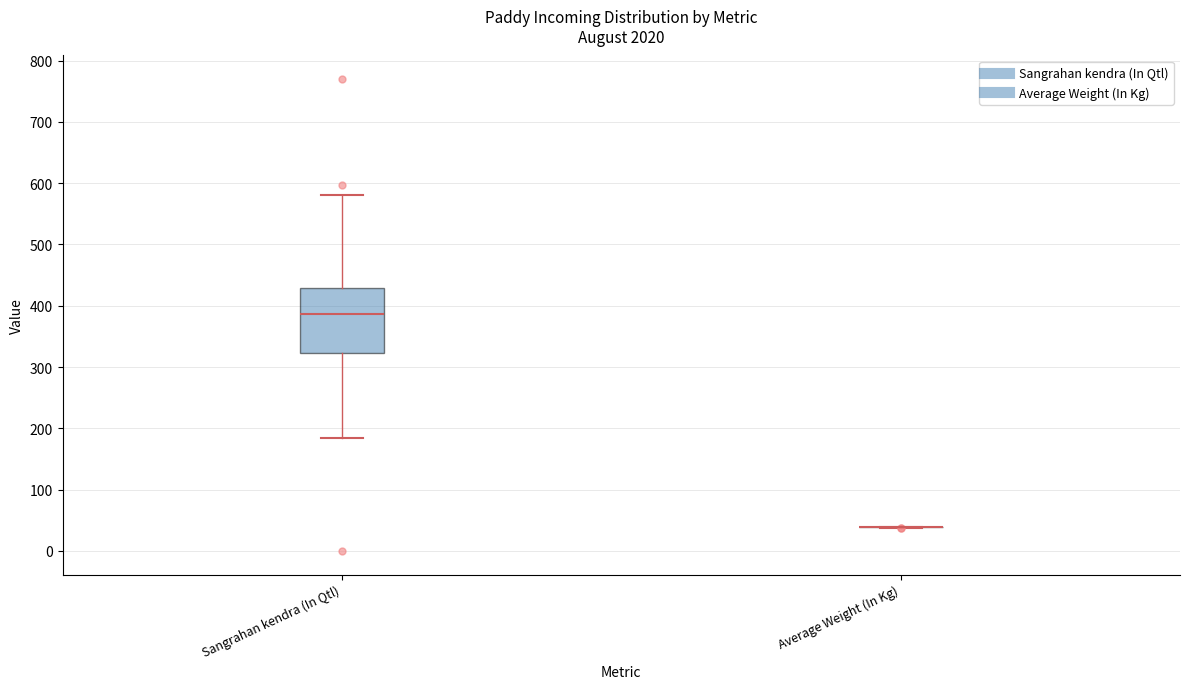

Reading left to right, transcribe this box plot: for each box, give where its median line is, the range the box spans, and where its two whiskers end, as read against the y-axis. The values are not printed on the chart, so give them approximately, as read against the axis.

Sangrahan kendra (In Qtl): median 390, box 320 to 430, whiskers 180 to 580
Average Weight (In Kg): box collapsed to a line at 40, whiskers 40 to 40